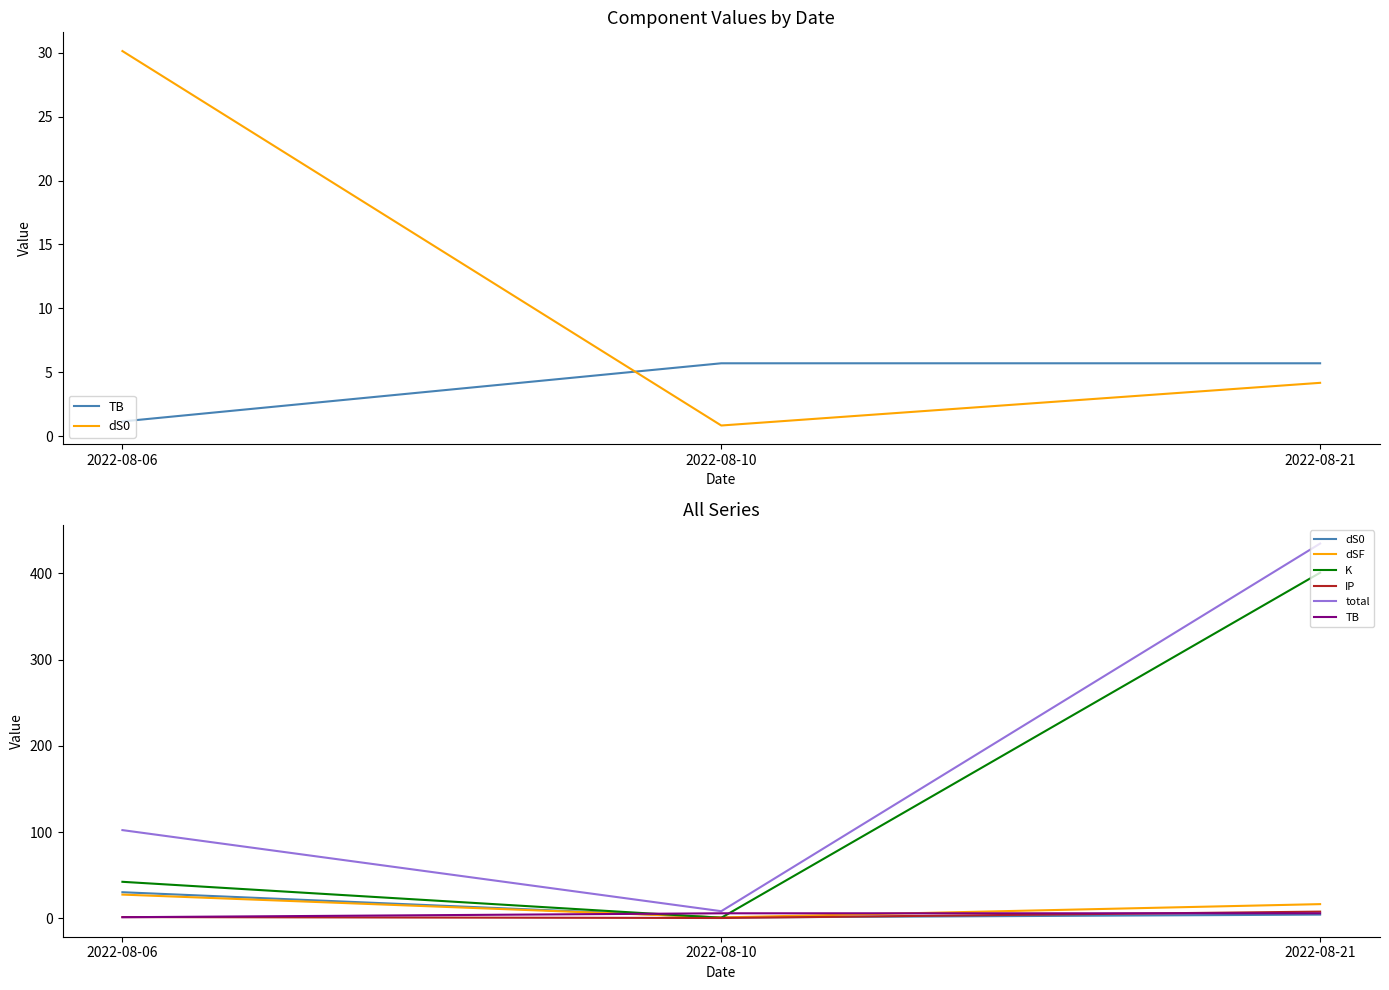

What is the lowest value of the total series?

8.1